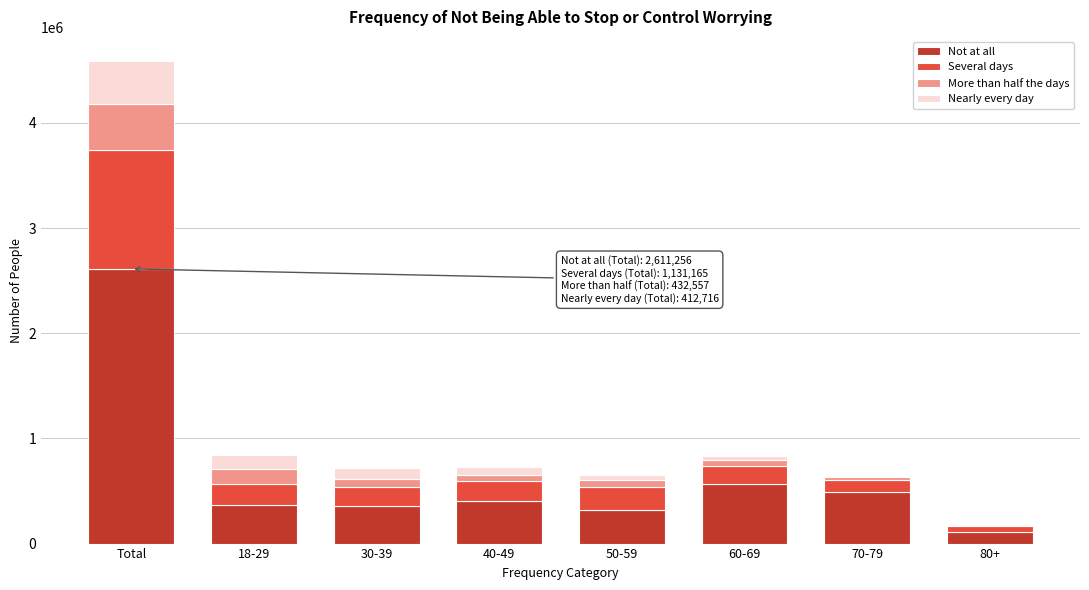

What is the highest value of the Not at all series?

2611256